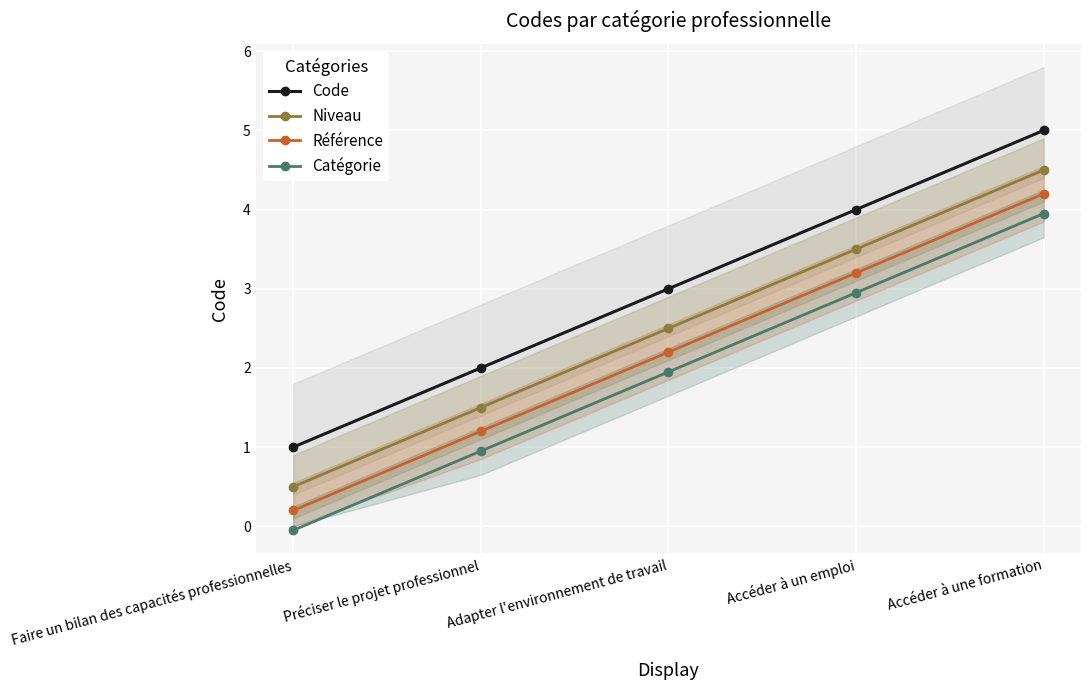

What is the label of the 5th point from the right?

Faire un bilan des capacités professionnelles